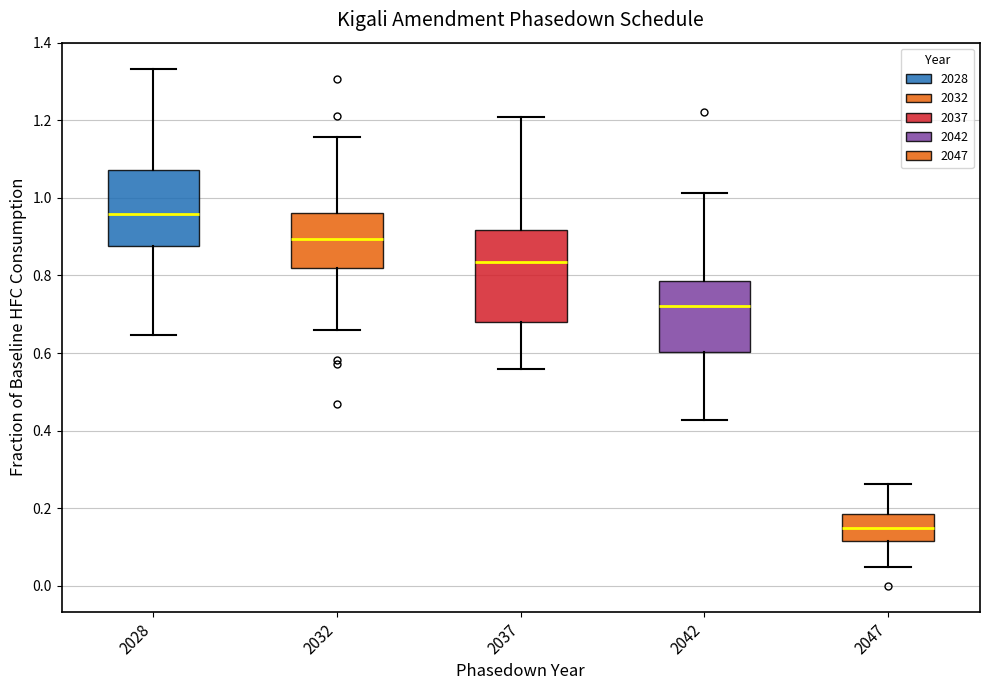

Which box has the highest median line?

2028